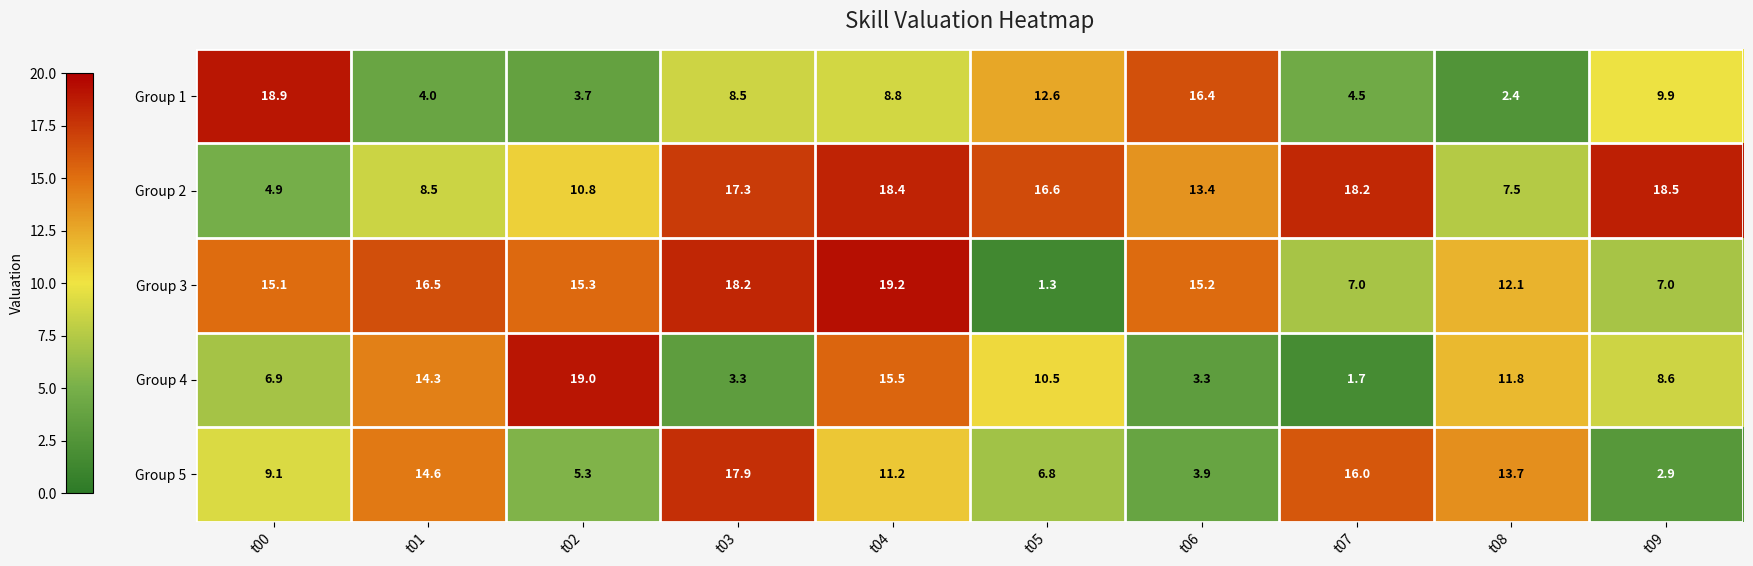

True or false: Group 2 has a value of 8.5 at t01.

True